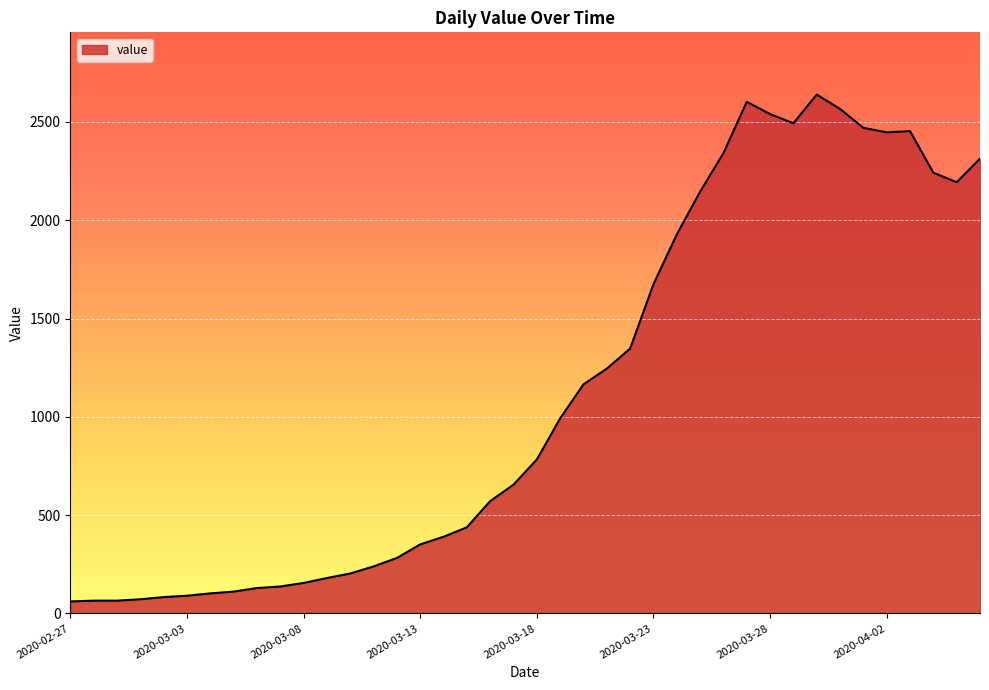

What is the maximum value shown in the chart?

2639